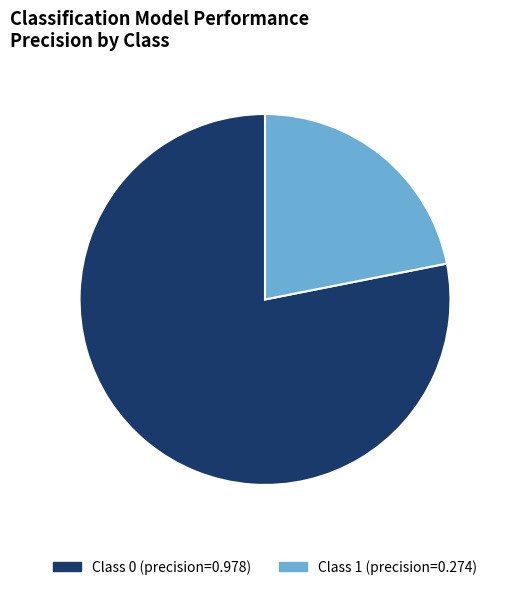

Is there any slice that represents more than half of the pie?

Yes